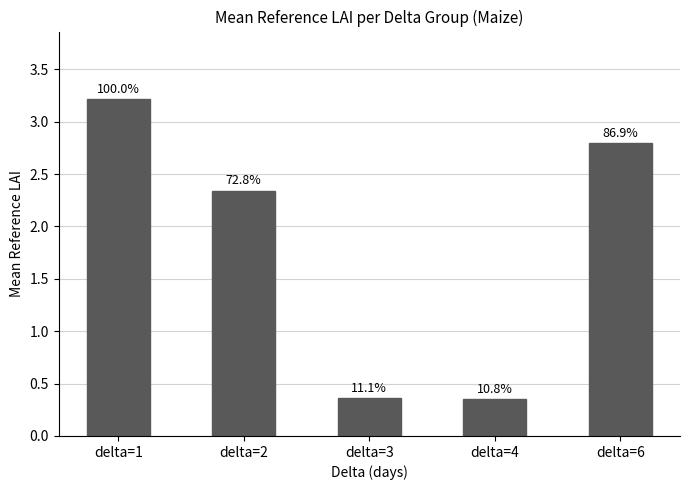

Are the bars horizontal?

No